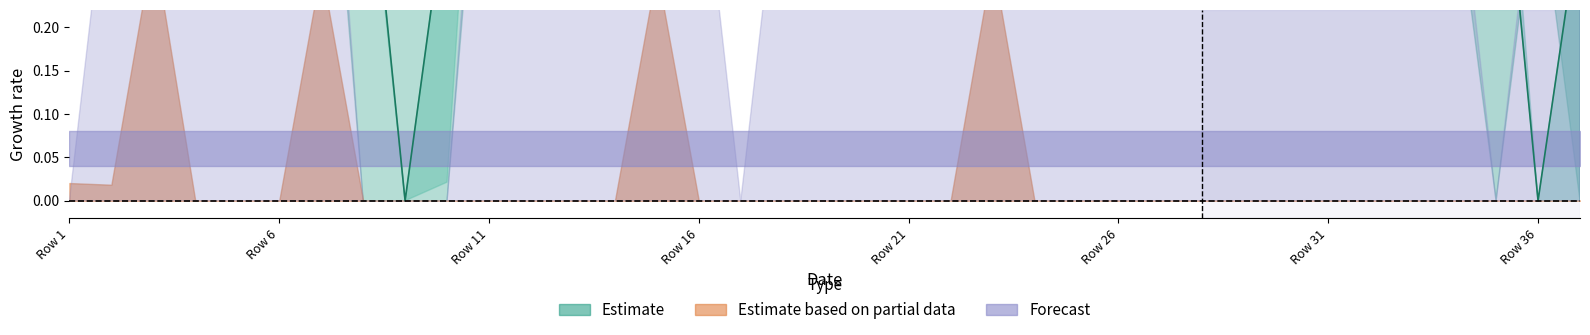

How many points are higher than both their immediate neighbors (excluding endpoints)?

8